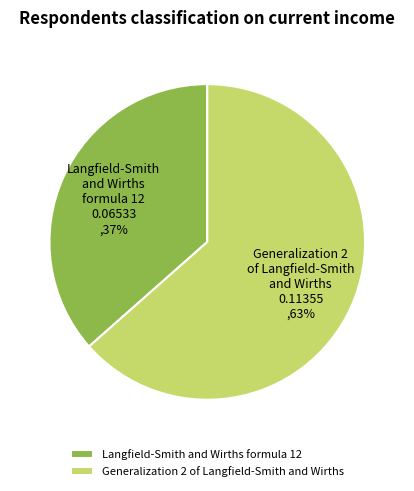

To the nearest percent, what portion does Langfield-Smith and Wirths formula 12 represent?

37%